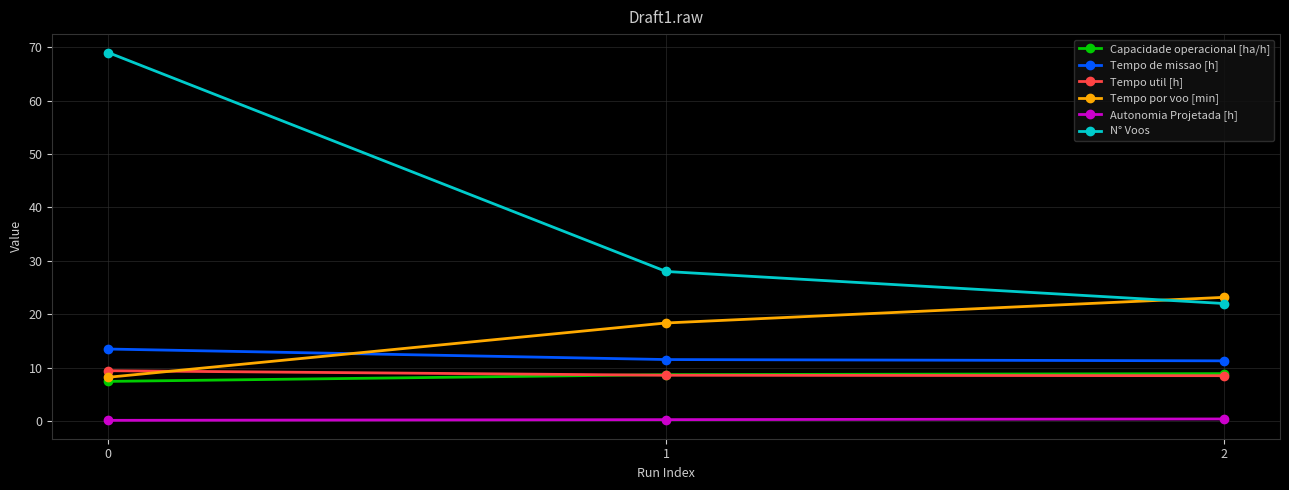

What is the difference between the Tempo util [h] values at 0 and 2?

0.9